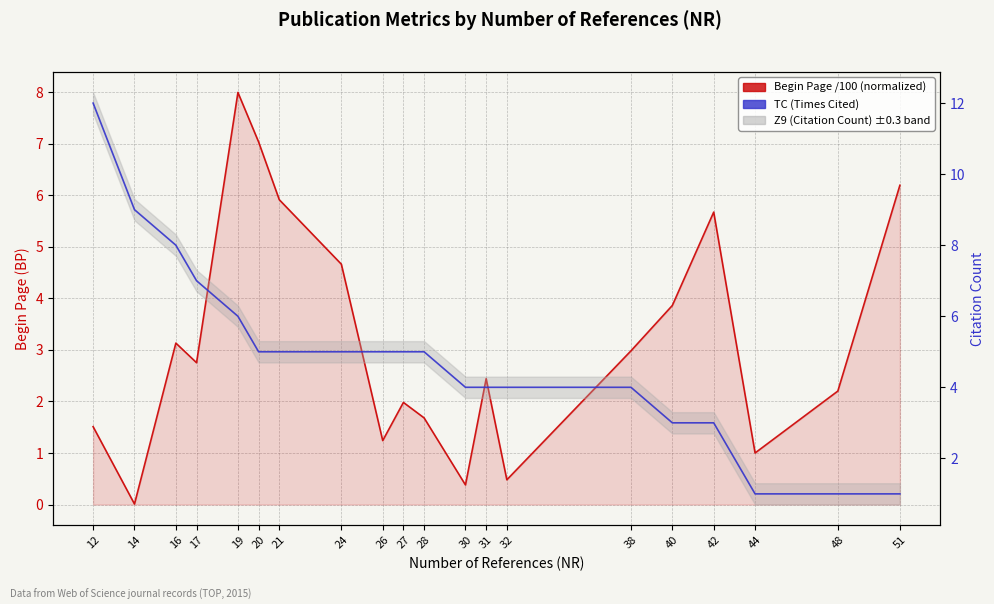

How many lines are shown in the chart?

2